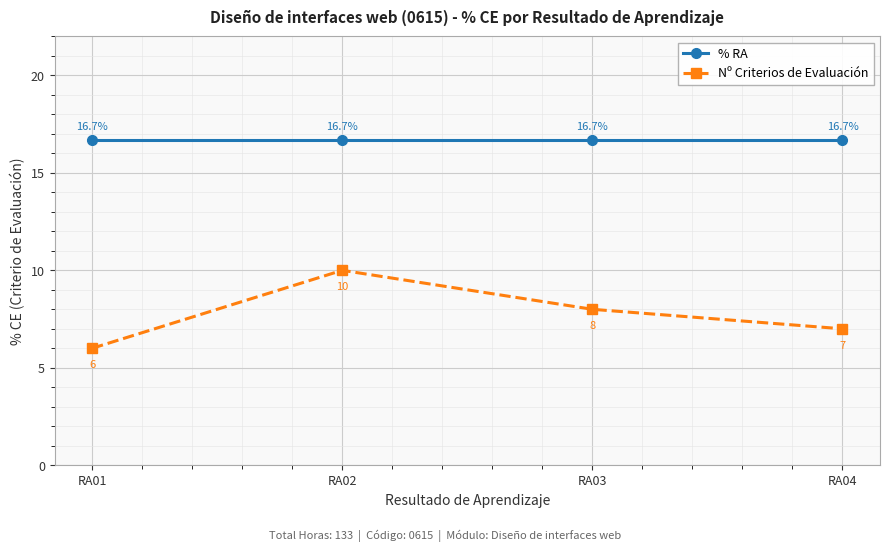

Rank the series at RA01 from lowest to highest value.

Nº Criterios de Evaluación, % RA